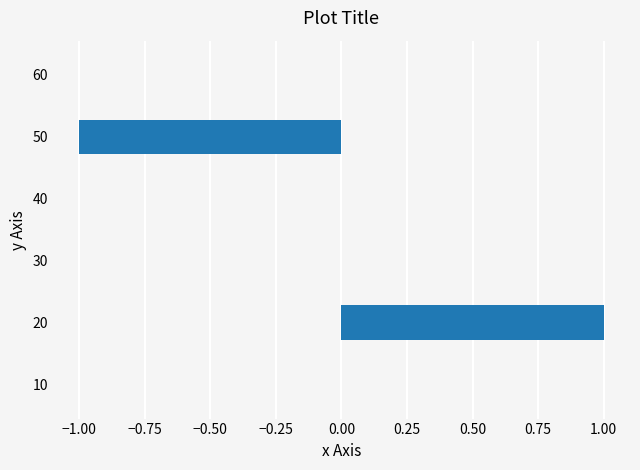

How many data points does each series have?

6